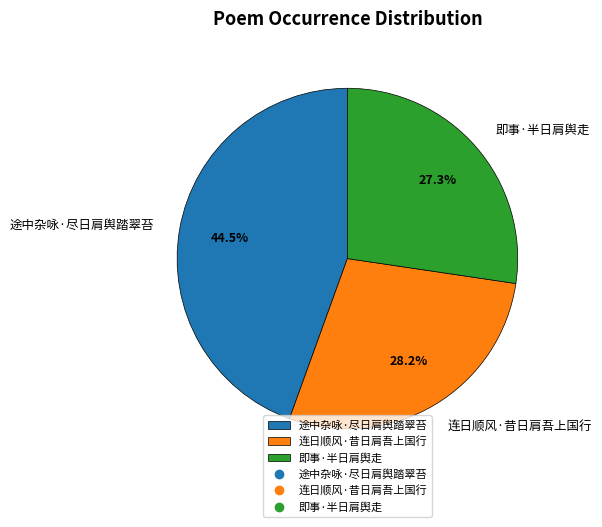

Which slice is the smallest?

即事·半日肩舆走